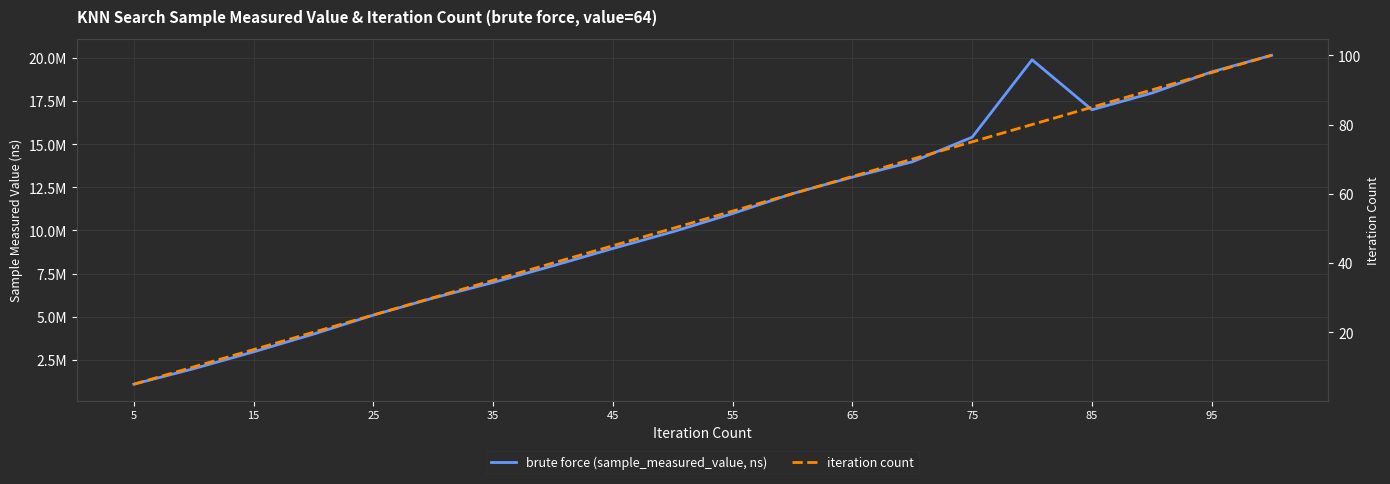

True or false: brute force (sample_measured_value, ns) and iteration count intersect in this chart.

False